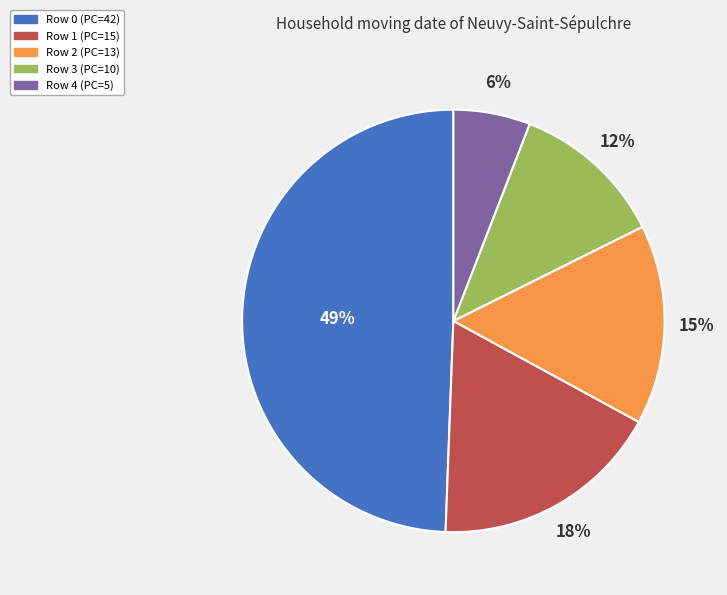

What is the ratio of the value at Row 3 (PC=10) to the value at Row 1 (PC=15)?

0.7